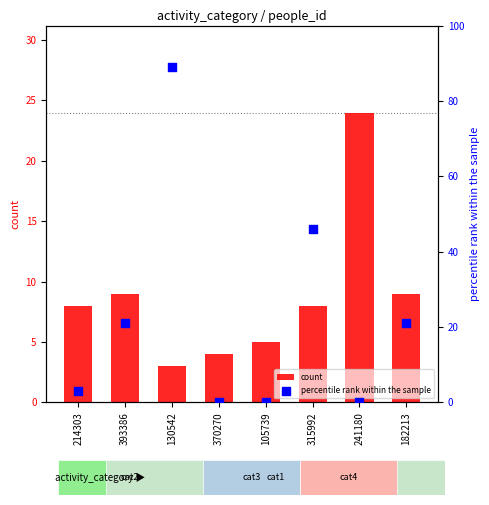

Is the value of percentile rank within the sample at 130542 greater than the value of count at 182213?

Yes